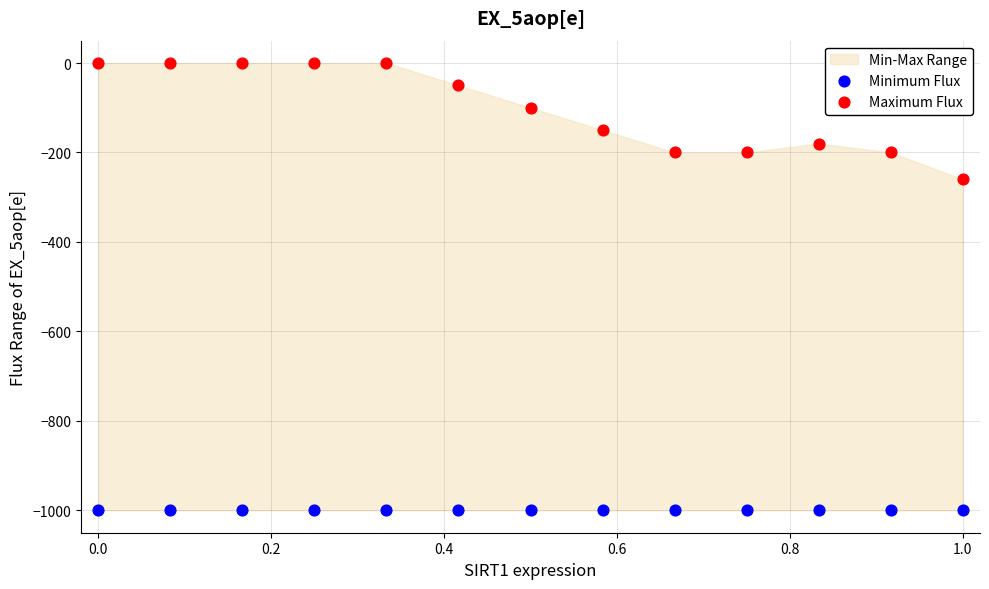

Which series contains the lowest Y value?

Minimum Flux